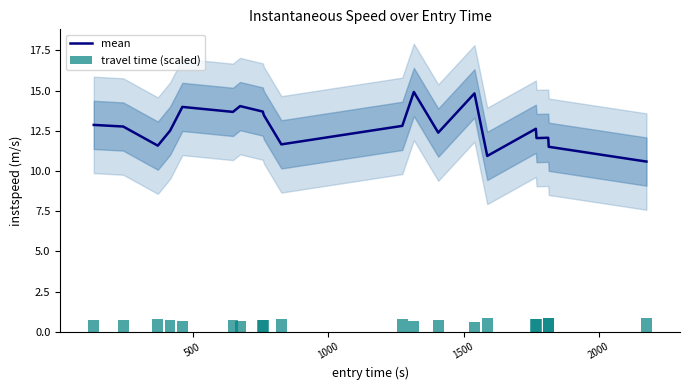

What is the highest value of the mean series?

14.9